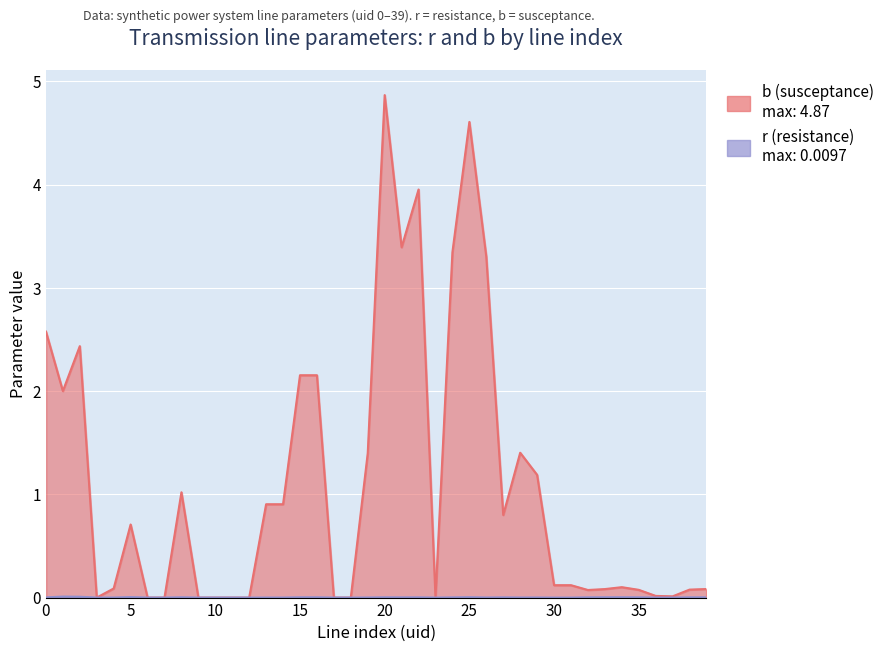

Where is b (susceptance) nearest to the value 2?

1